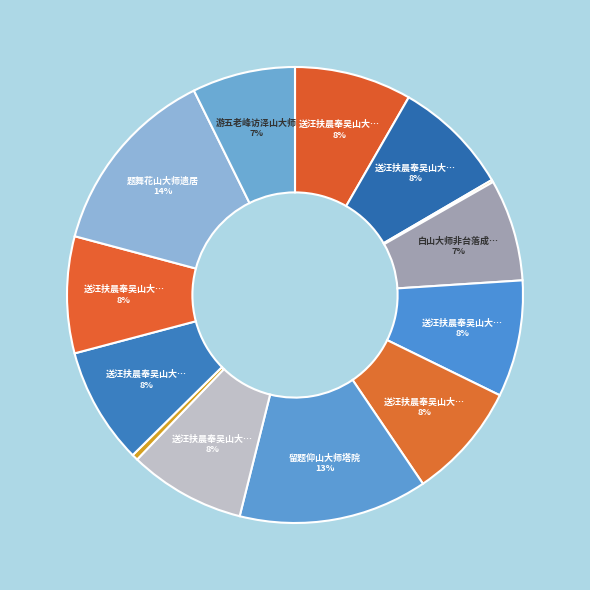

To the nearest percent, what is the average slice percentage?

8%